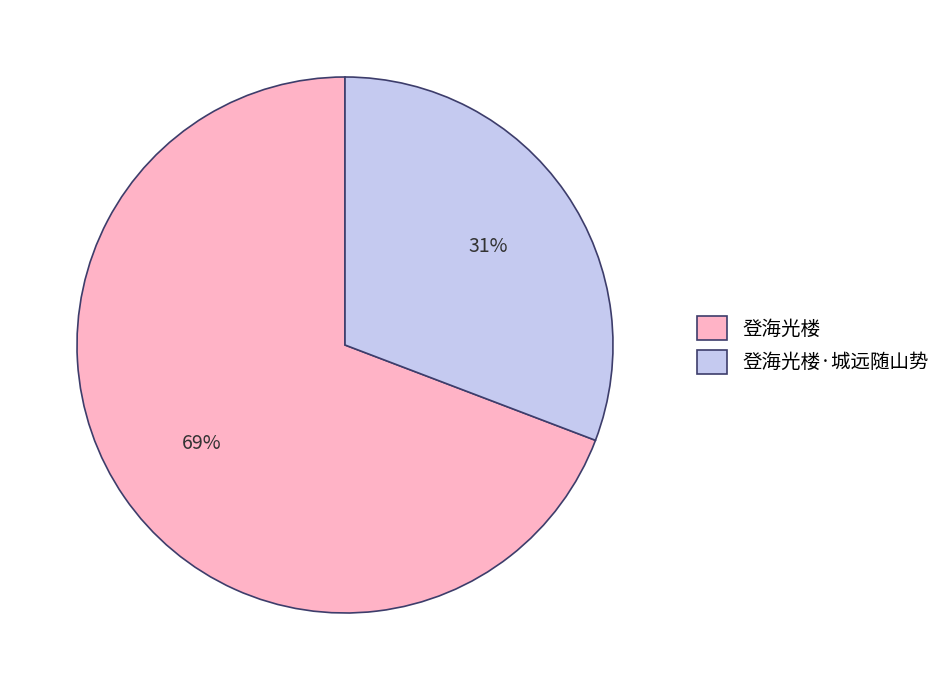

True or false: 登海光楼 accounts for 69% of the total.

True